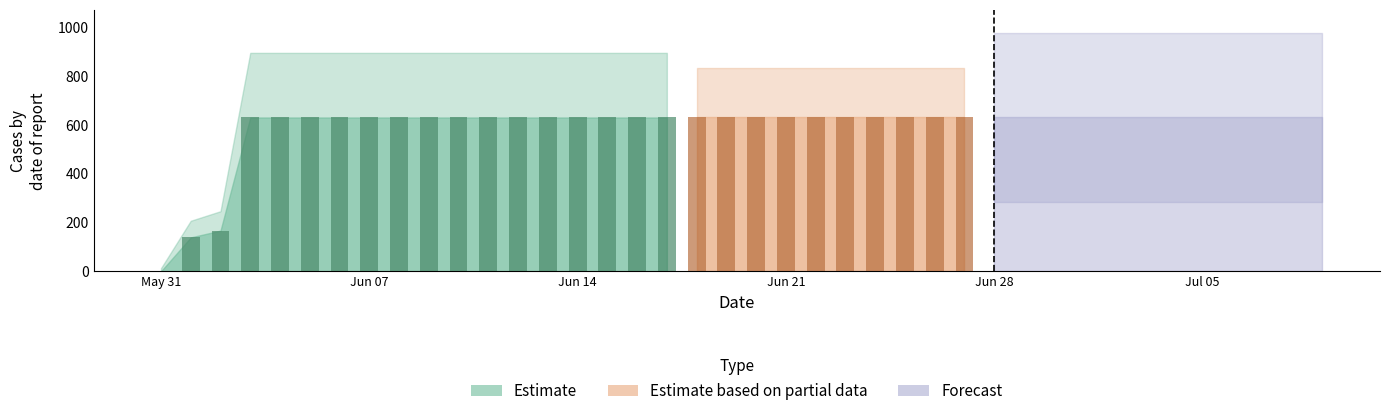

What is the sum of the values at 2020-06-17 and 2020-06-25?

1262